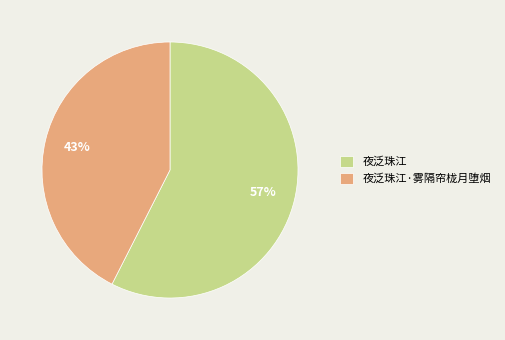

What percentage is the 夜泛珠江 slice, to the nearest percent?

57%